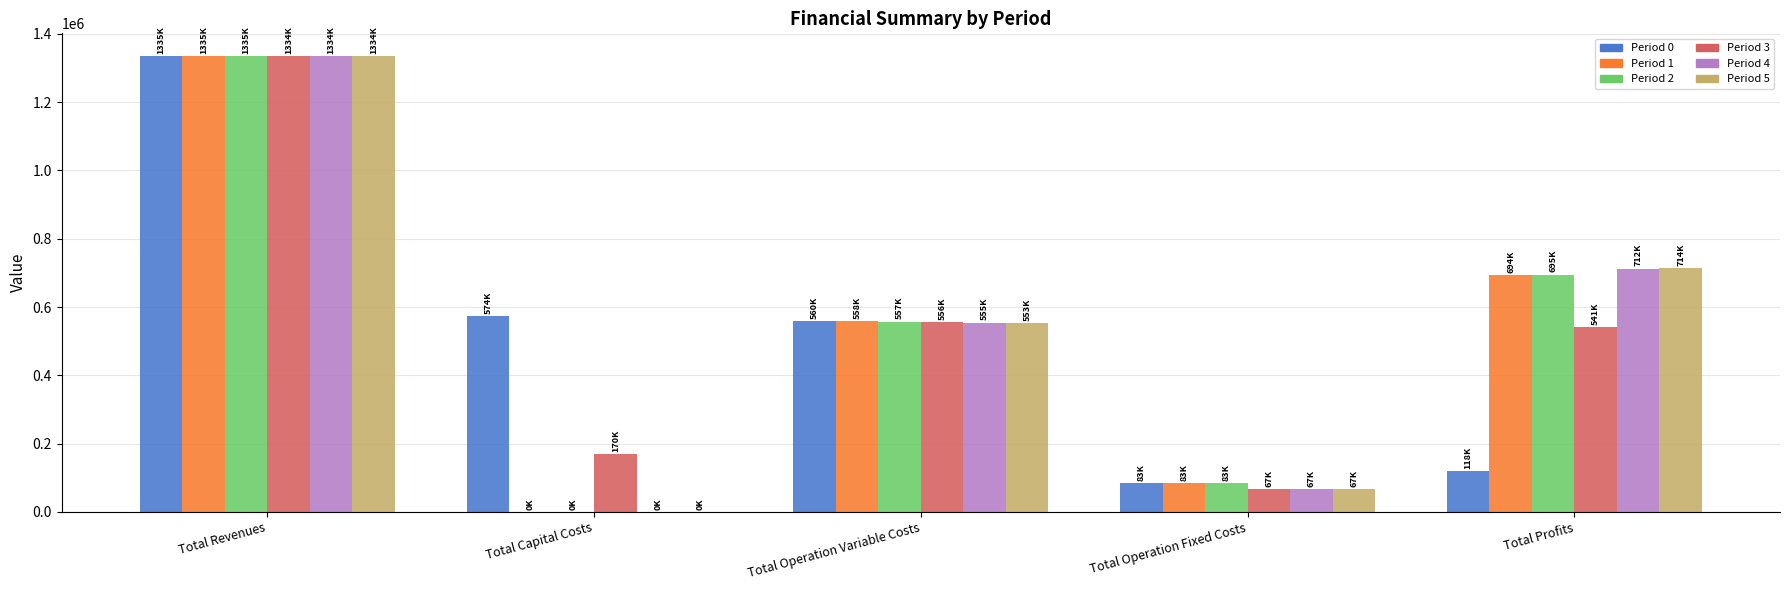

Where does the Period 5 series first go above 553291?

Total Revenues